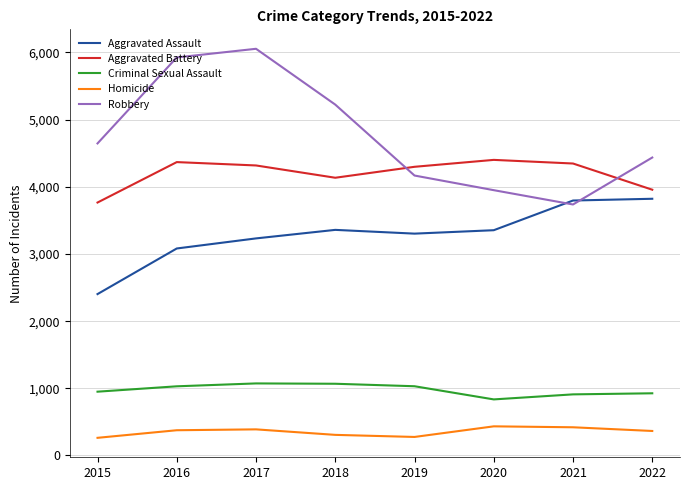

What is the smallest value displayed?

263